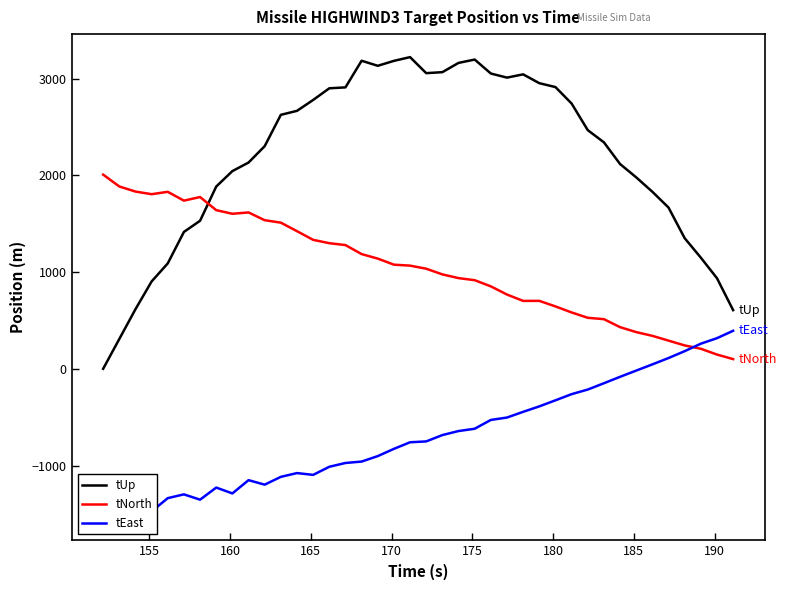

What is the highest value of the tNorth series?

2007.9